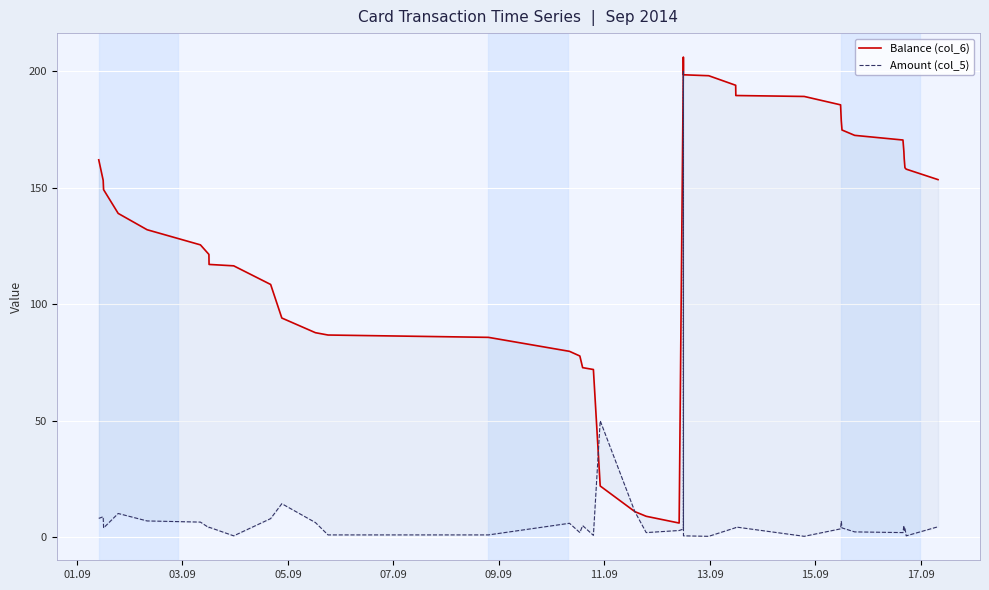

Is this an area chart (filled region under the line)?

No